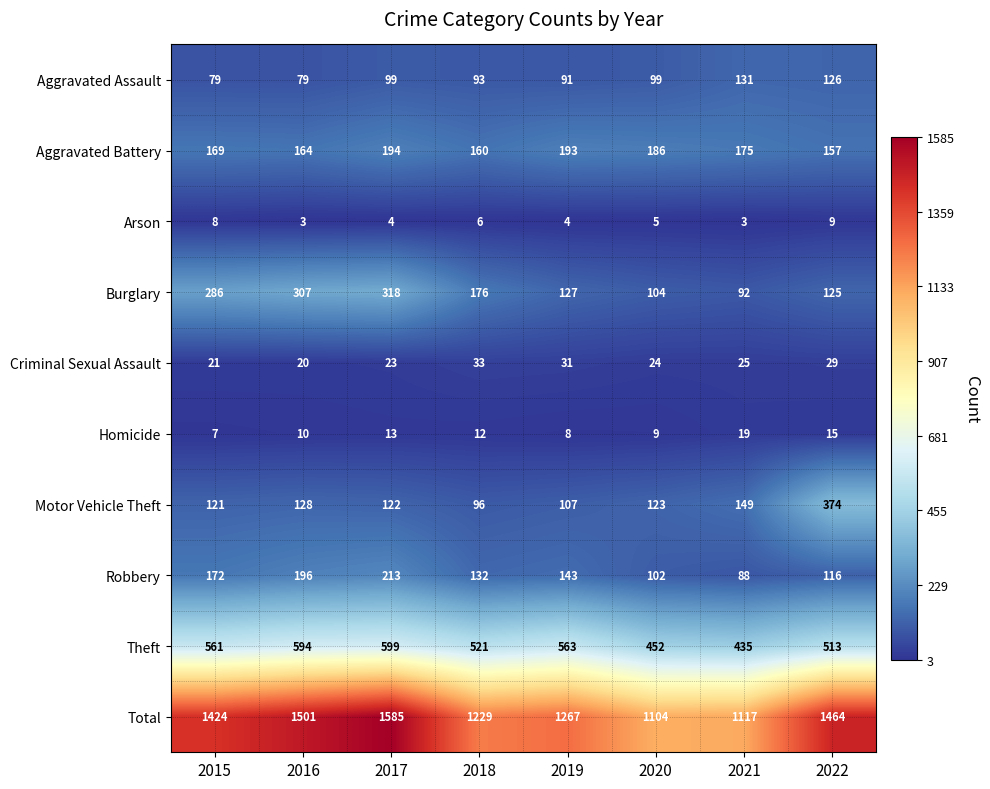

Rank the series by their maximum value, from highest to lowest.

Total, Theft, Motor Vehicle Theft, Burglary, Robbery, Aggravated Battery, Aggravated Assault, Criminal Sexual Assault, Homicide, Arson